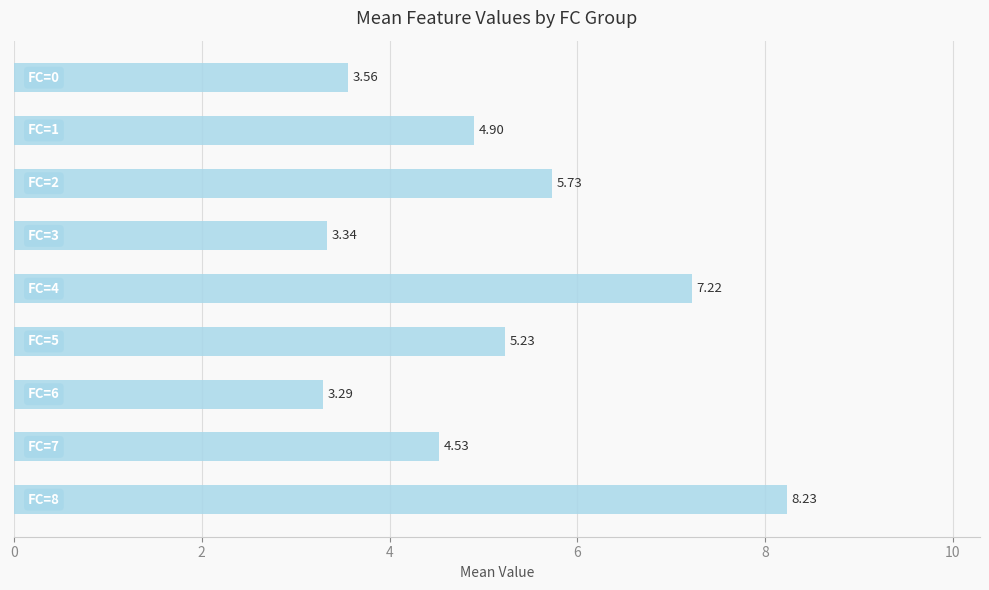

What is the difference between the maximum and minimum values?

4.9